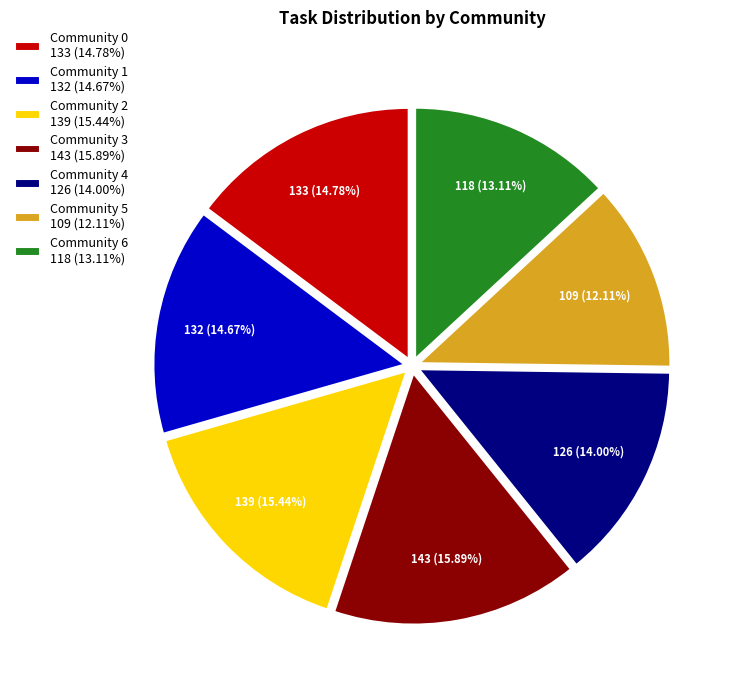

Is it true that Community 5 is 12% of the pie?

True